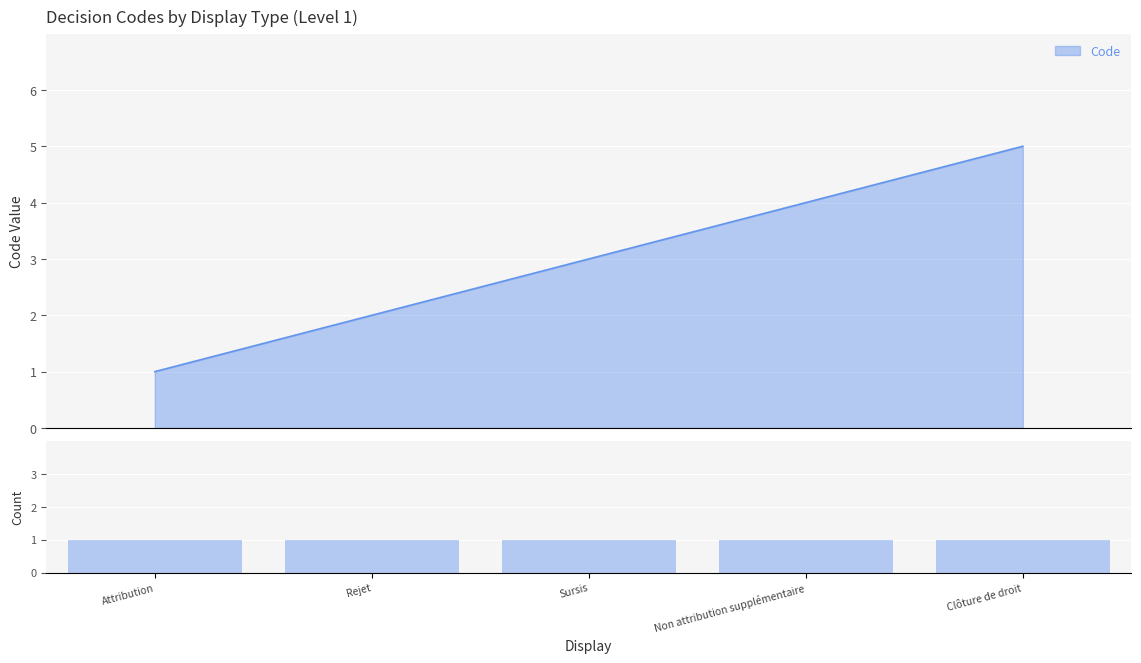

Between Rejet and Non attribution supplémentaire, which is larger?

Non attribution supplémentaire